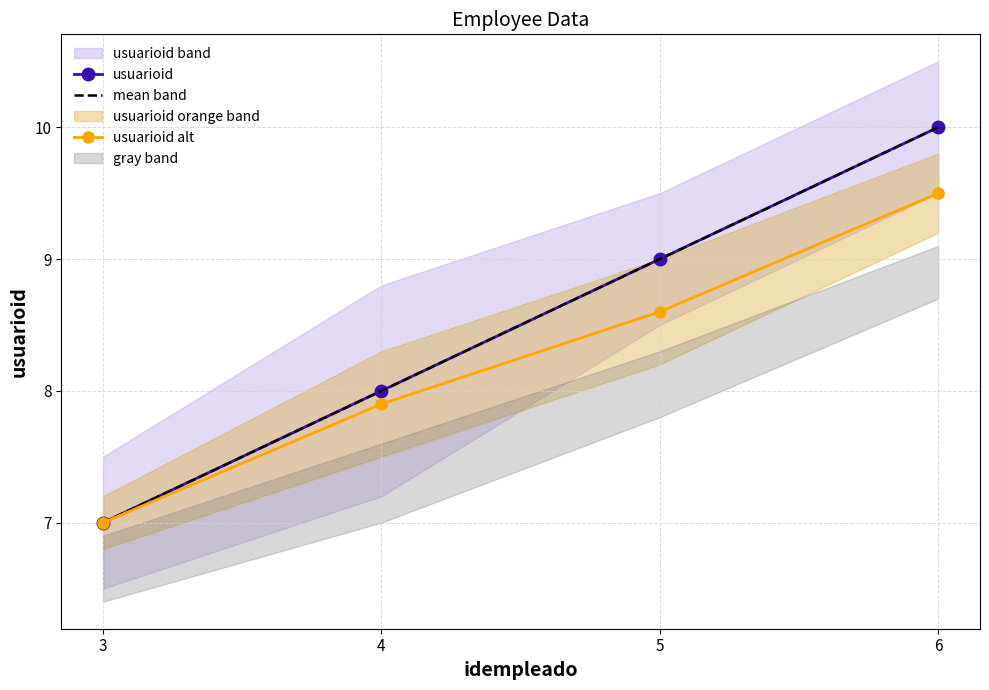

At 5, list the series in order from largest to smallest.

usuarioid, mean band, usuarioid alt